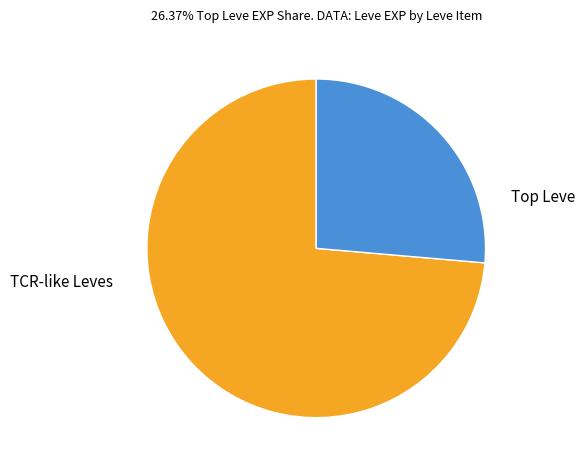

The TCR-like Leves slice represents 82% of the pie. True or false?

False